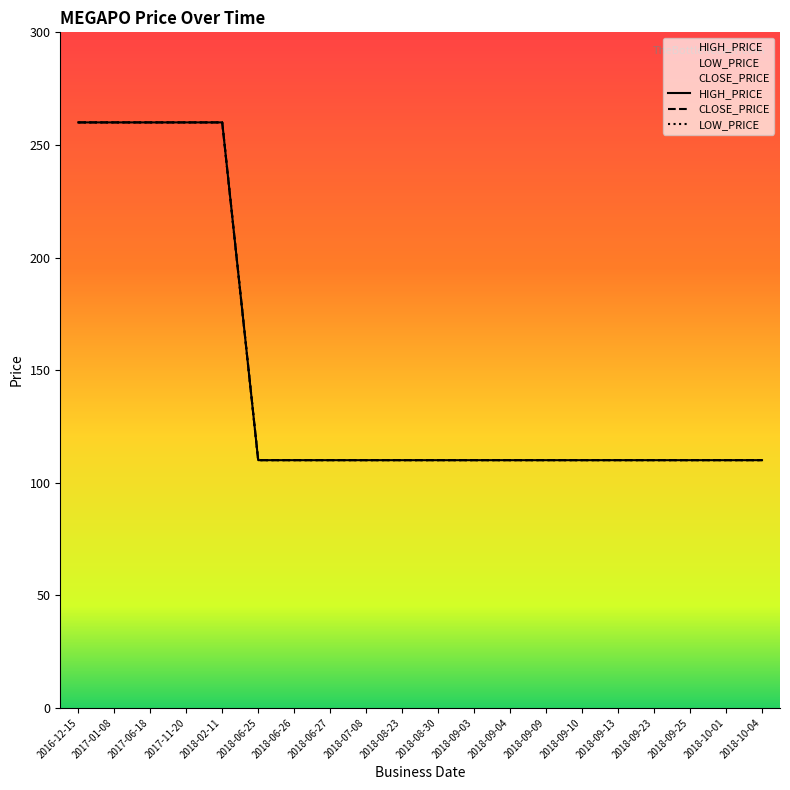

What position from the right is 2018-07-08?

12